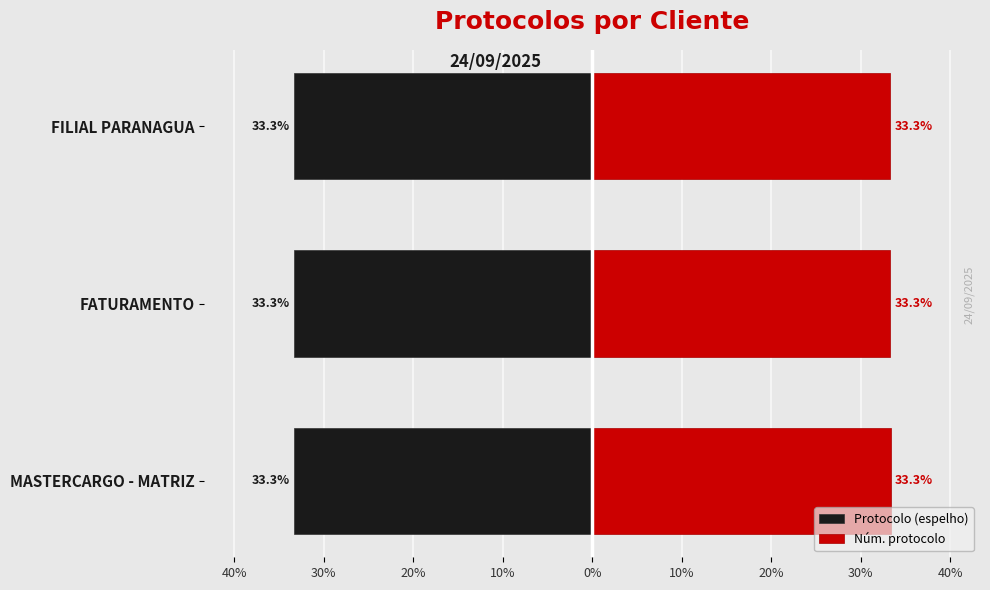

What is the difference between the highest and lowest values at FILIAL PARANAGUA?

66.7